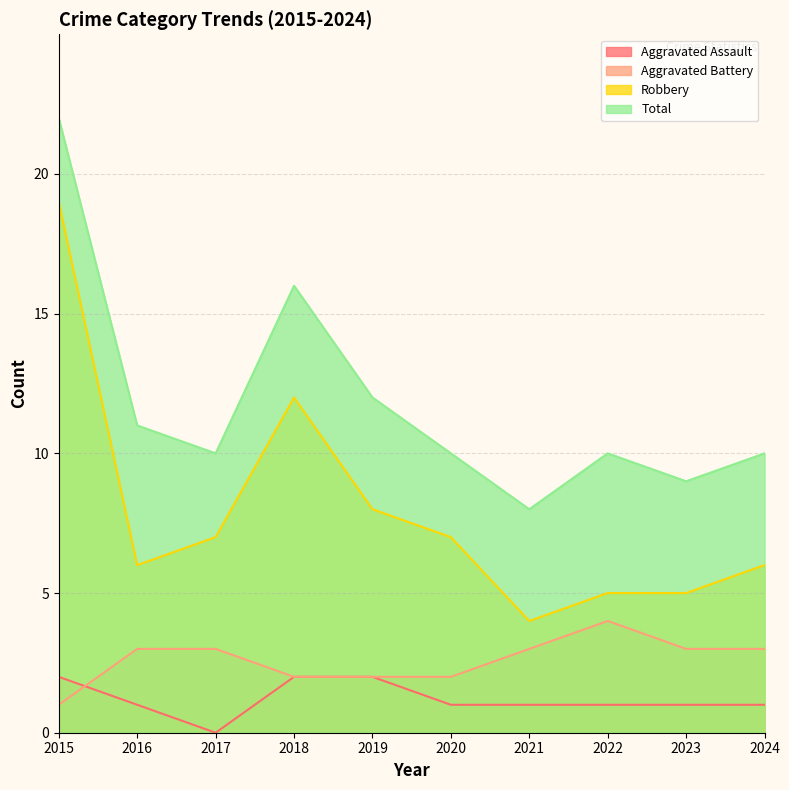

What is the total value across all series at 2017?

20